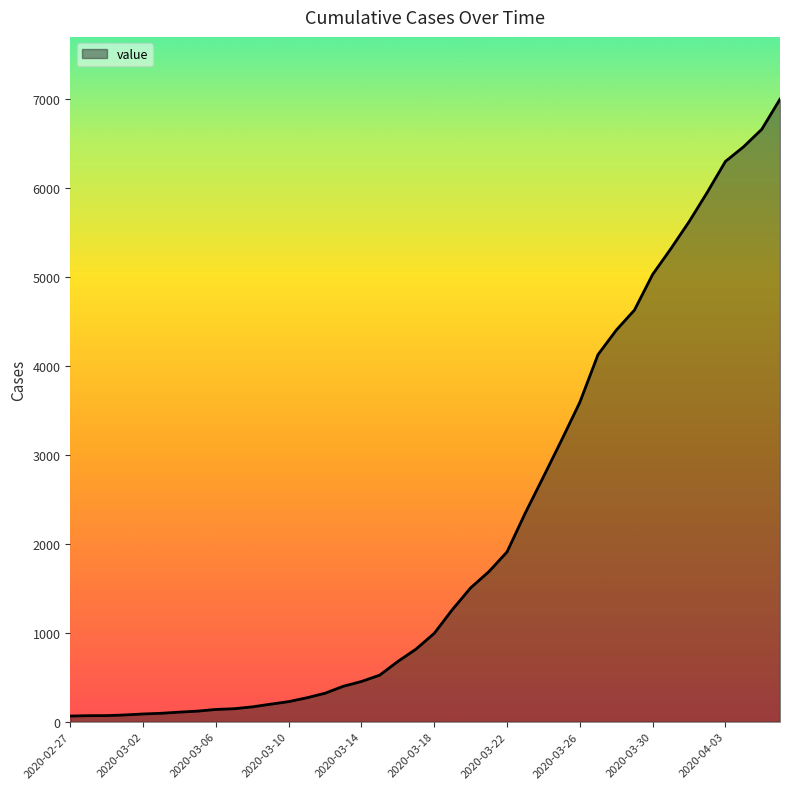

What is the maximum value shown in the chart?

6995